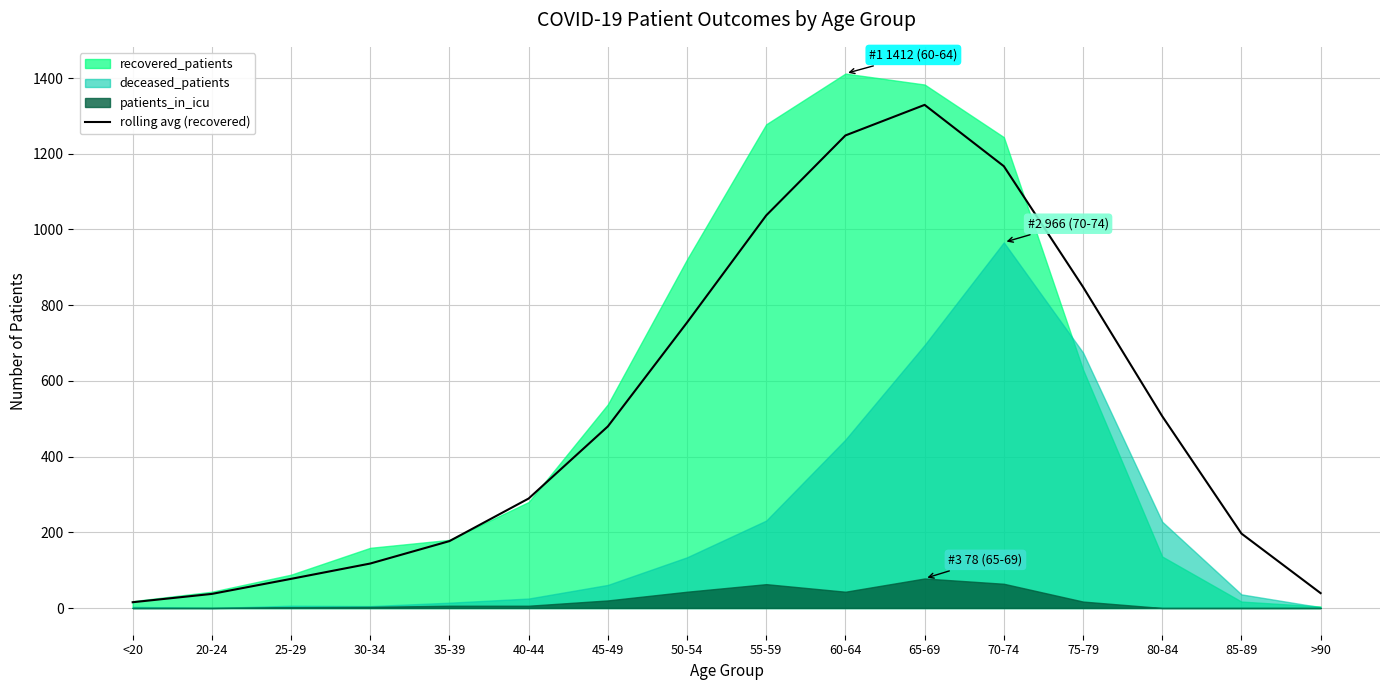

Where is the data nearest to the value 672?

50-54